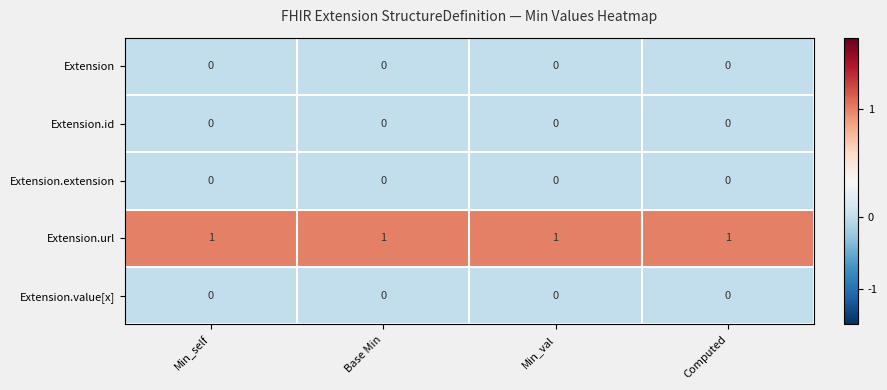

Is it true that Extension.id equals 0 at Computed?

True